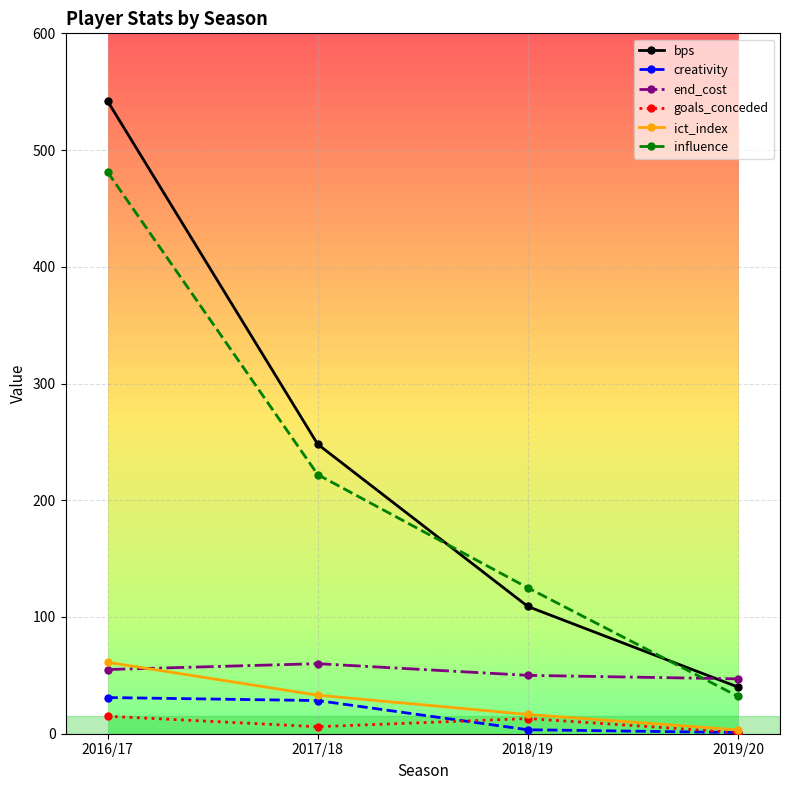

Read the influence value at 2018/19.

125.0